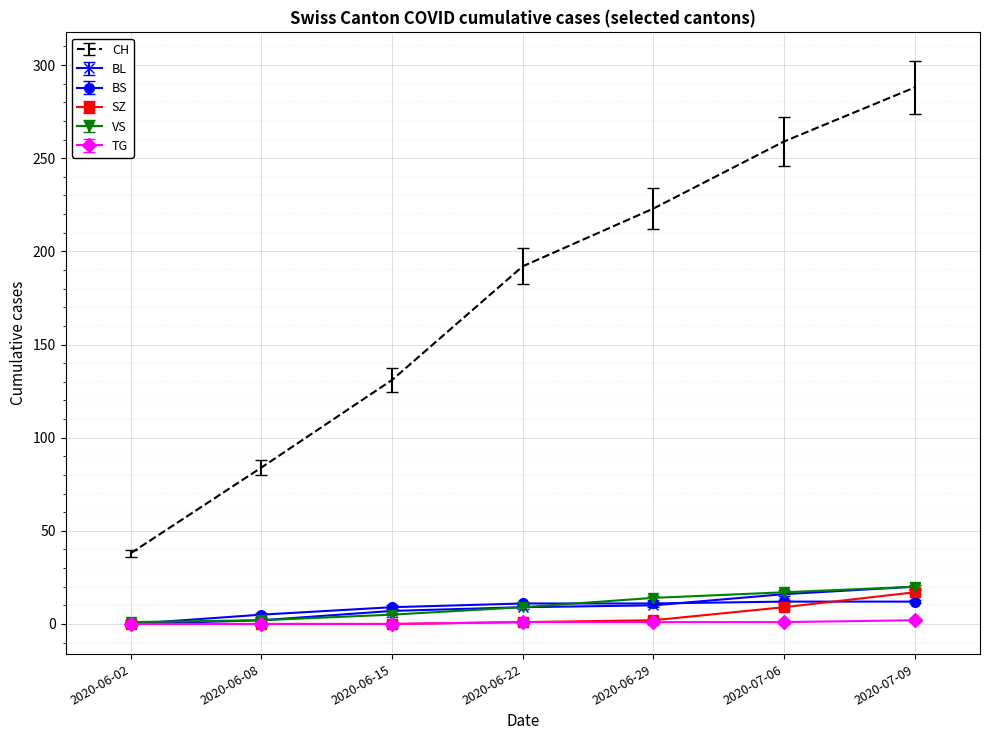

What is the spread (max minus min) of values at 2020-06-22?

191